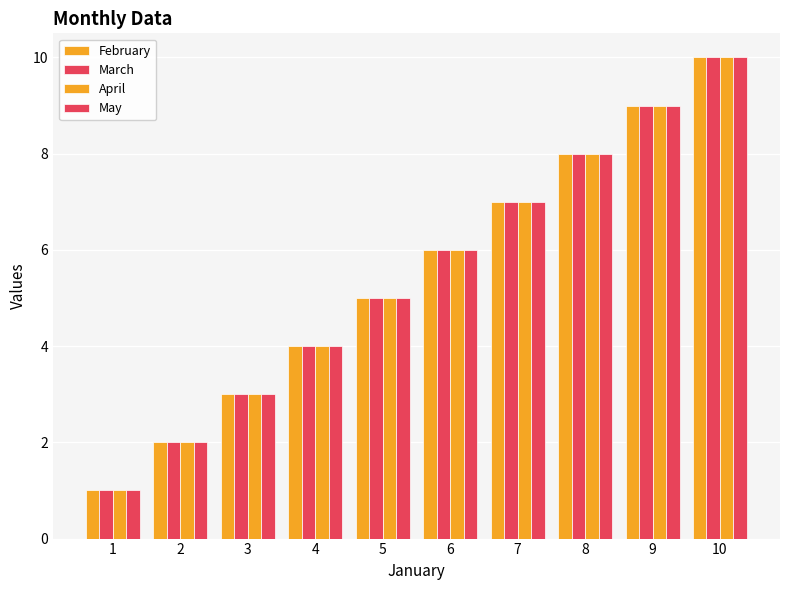

How many values in the May series are below 6?

5